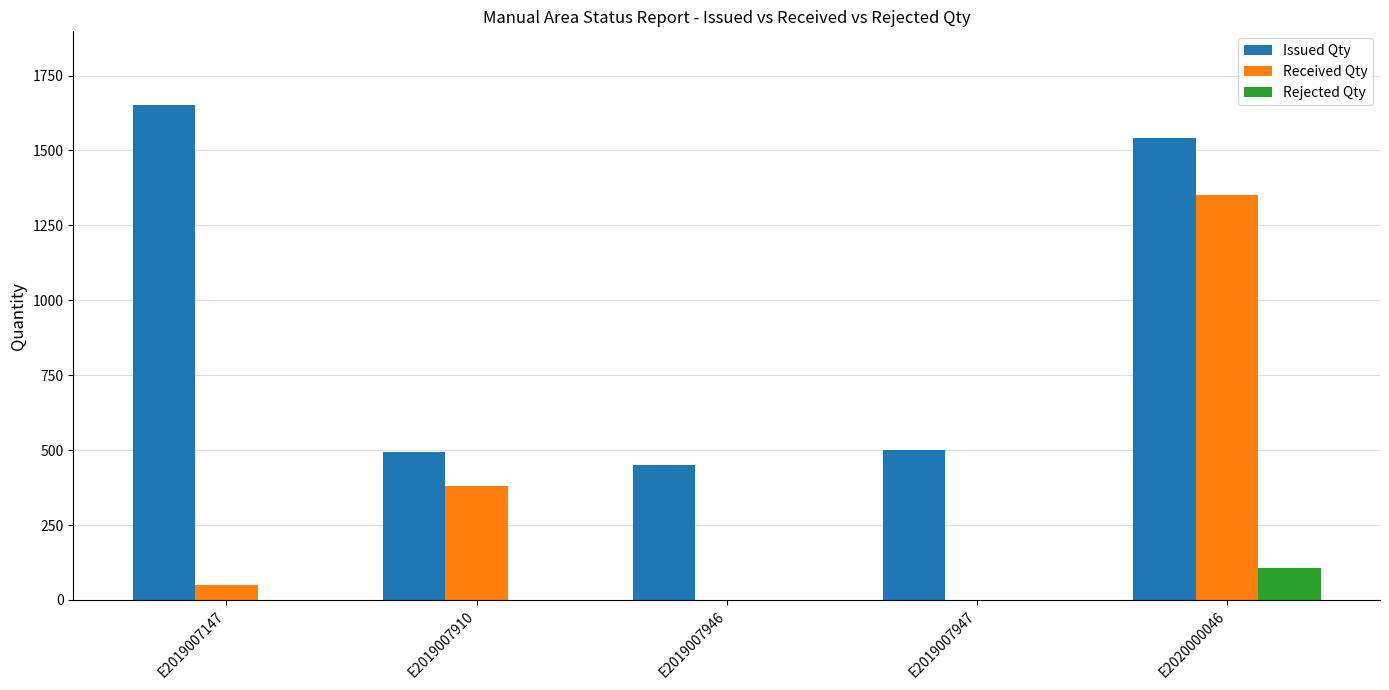

What is the sum of the Issued Qty values at E2019007147 and E2019007946?

2100